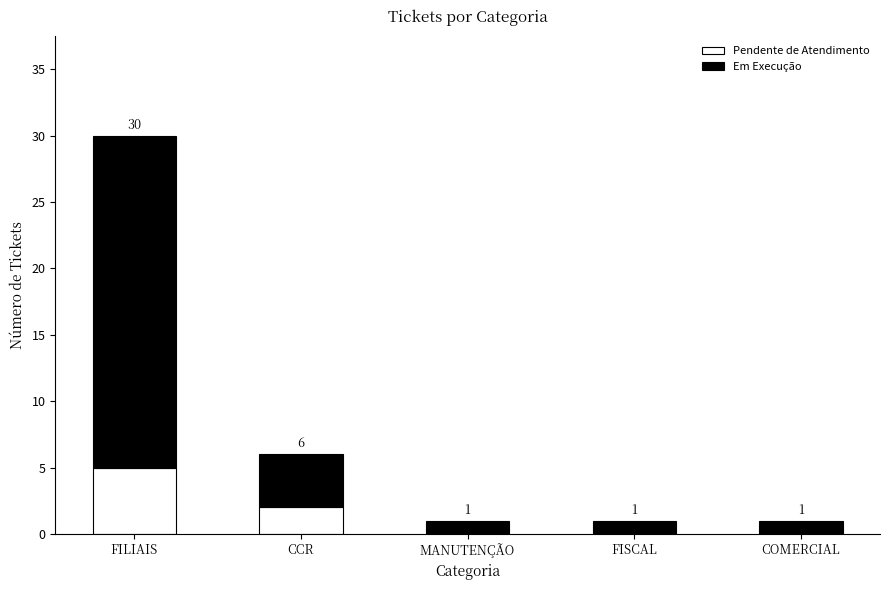

At which category is the sum across all series the highest?

FILIAIS